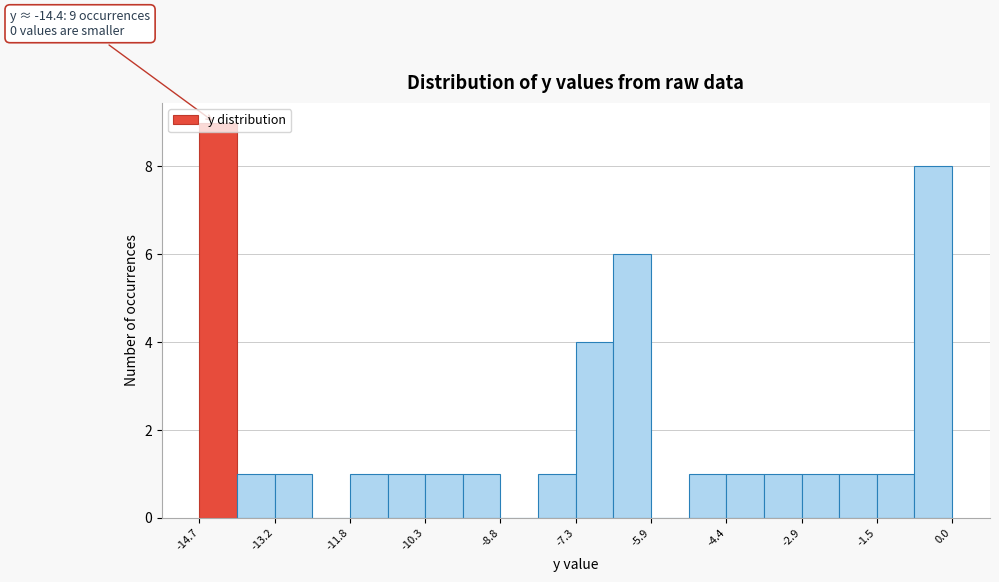

Around what value on the x-axis is the tallest bar? Give the approximate position of its centre, as read against the axis.

-14.4